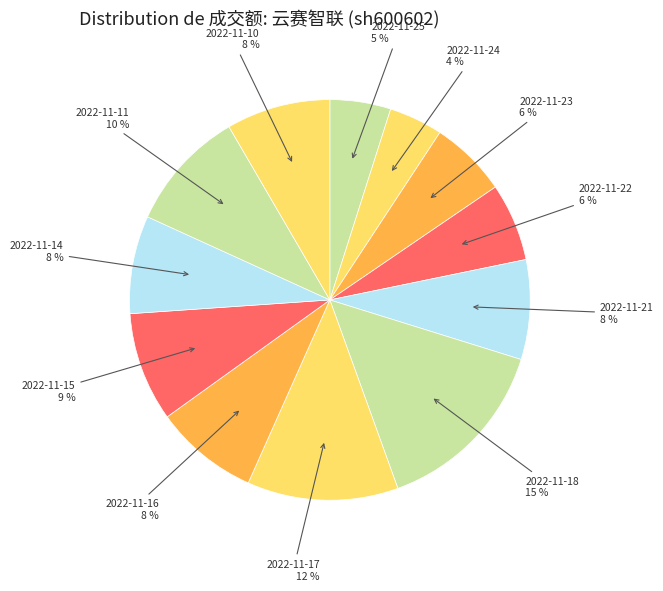

Is there a majority slice in this chart?

No